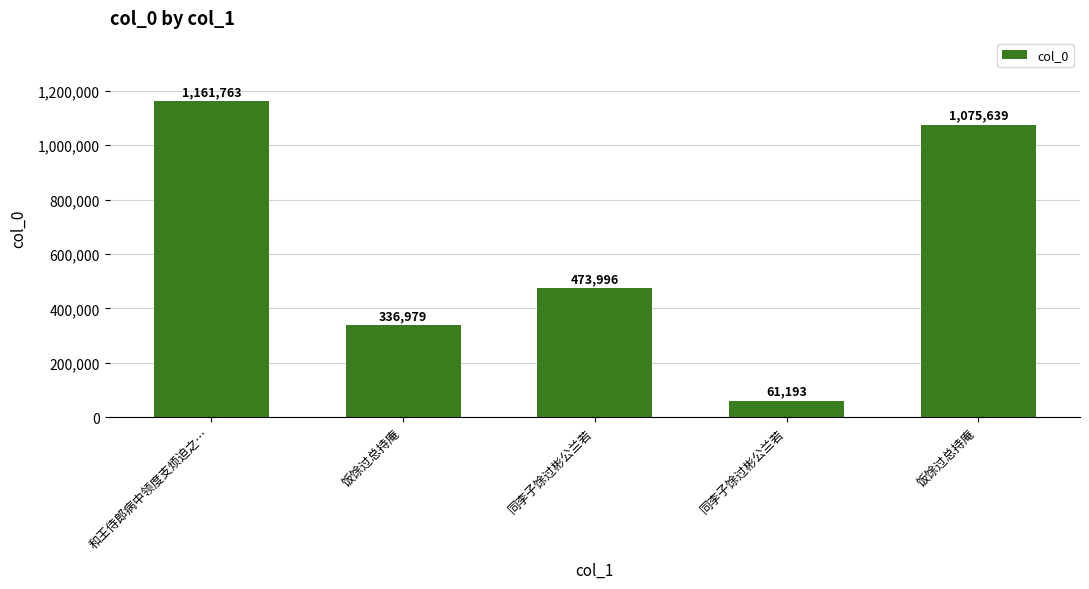

What is the smallest value displayed?

61193